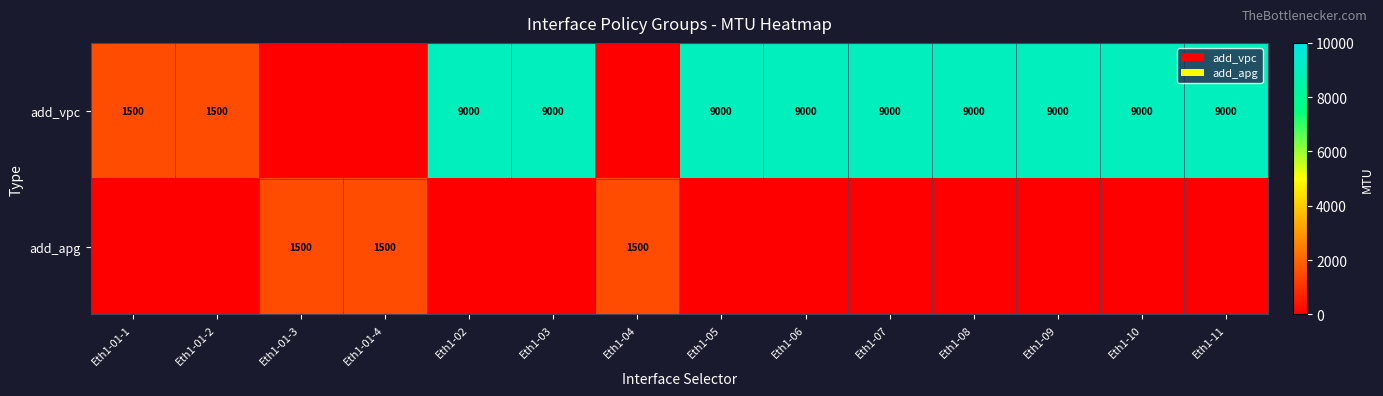

At how many categories does at least one series exceed 1825?

9